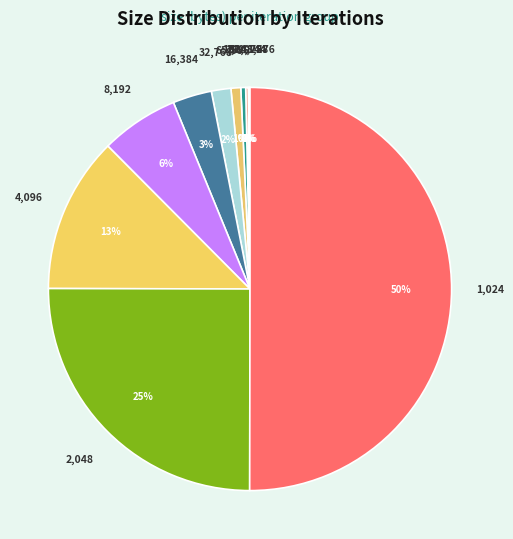

Is it true that 131,072 is 9% of the pie?

False